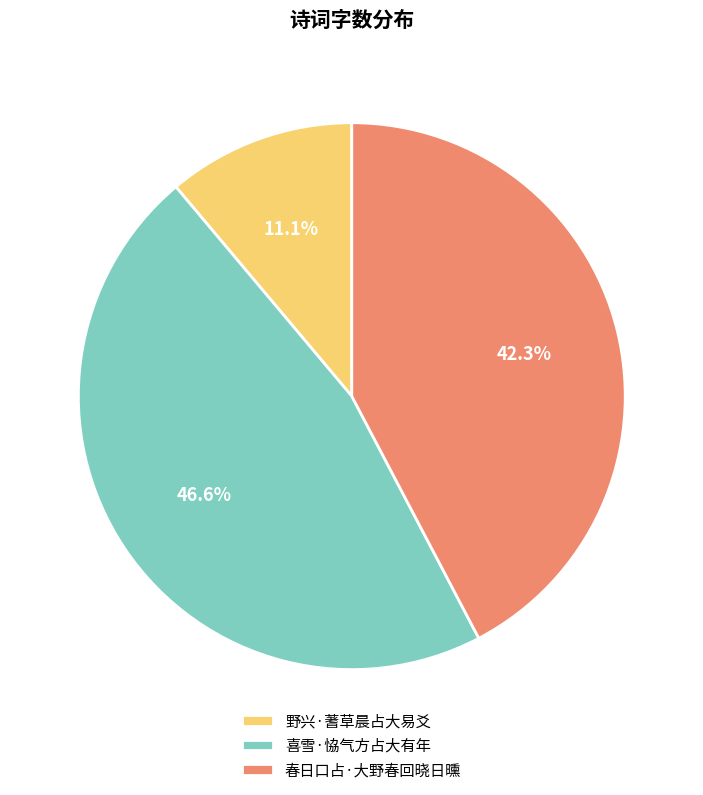

Which category has the smallest portion of the pie?

野兴·蓍草晨占大易爻